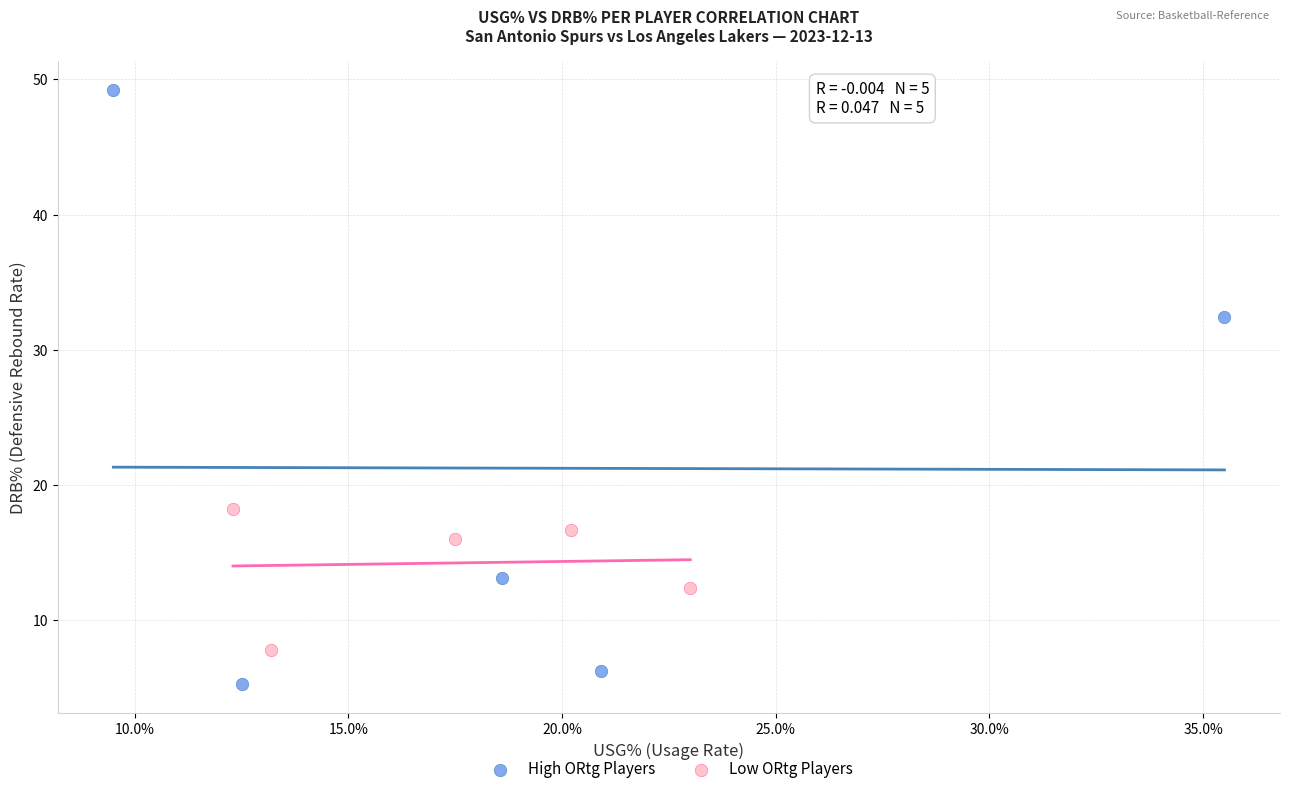

Which series reaches the maximum Y coordinate?

High ORtg Players